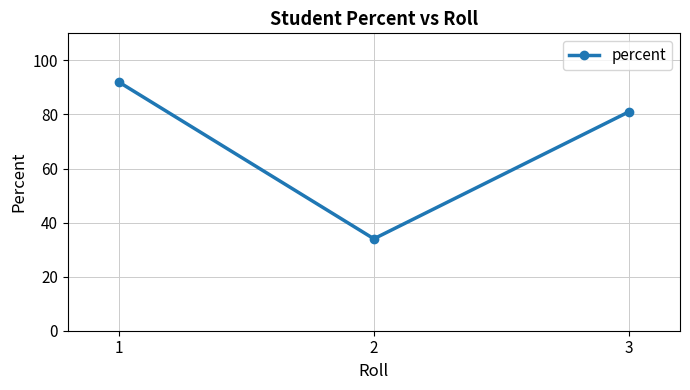

Where does the data first go above 81?

1